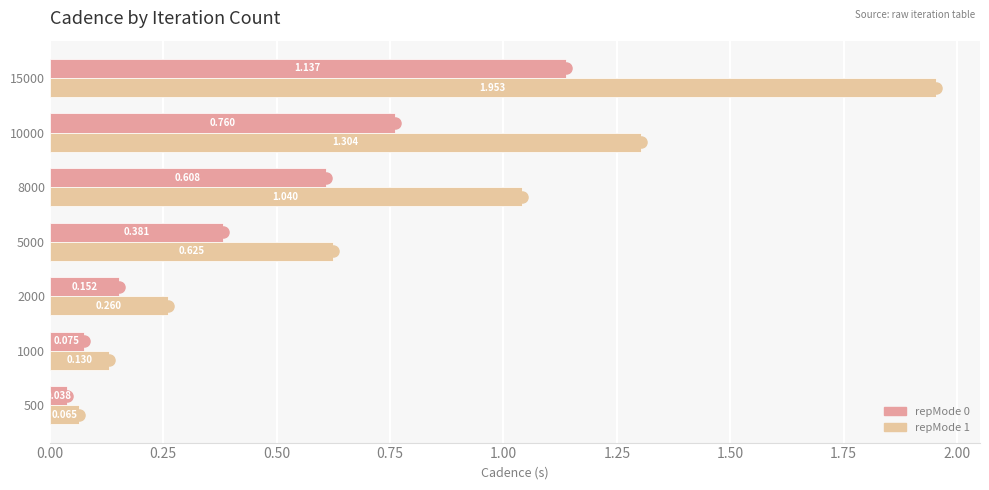

Is the value of repMode 1 at 5000 greater than the value of repMode 0 at 5000?

Yes